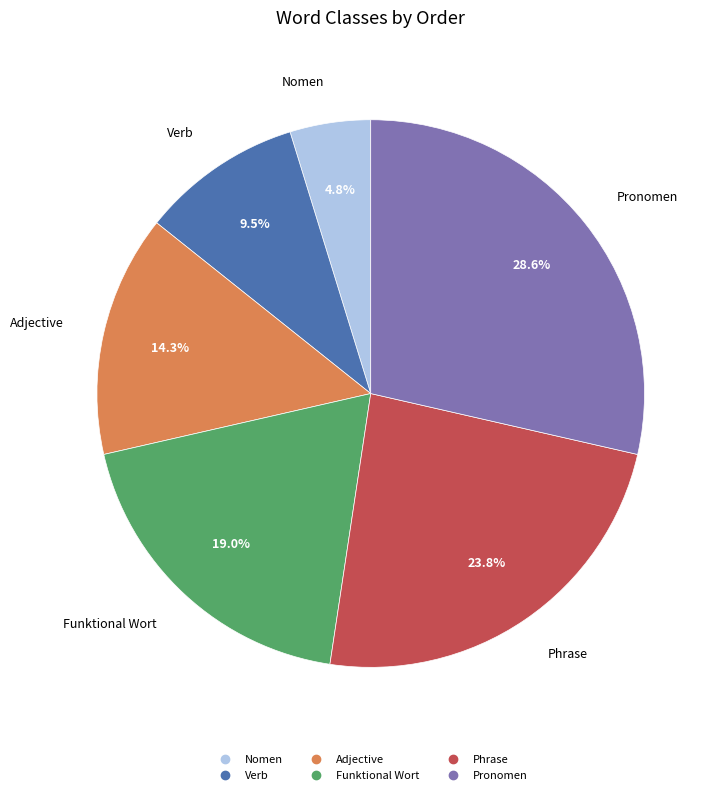

Rank the categories by value from lowest to highest.

Nomen, Verb, Adjective, Funktional Wort, Phrase, Pronomen